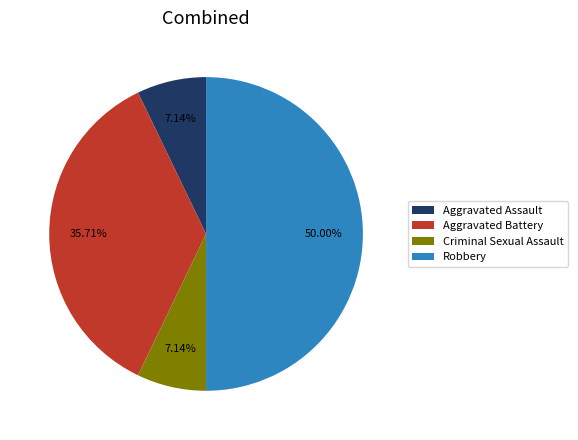

Combined, do Aggravated Assault and Criminal Sexual Assault account for over 50%?

No